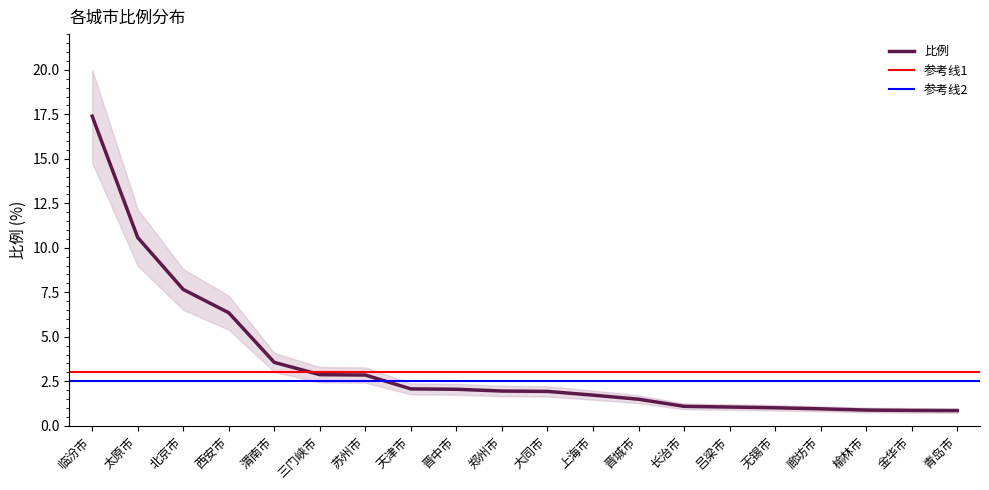

What is the average value?

3.5